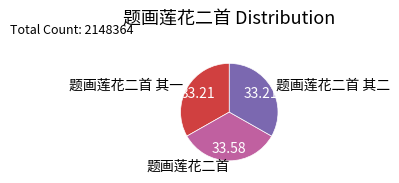

Do 题画莲花二首 其二 and 题画莲花二首 其一 together represent more than half of the pie?

Yes